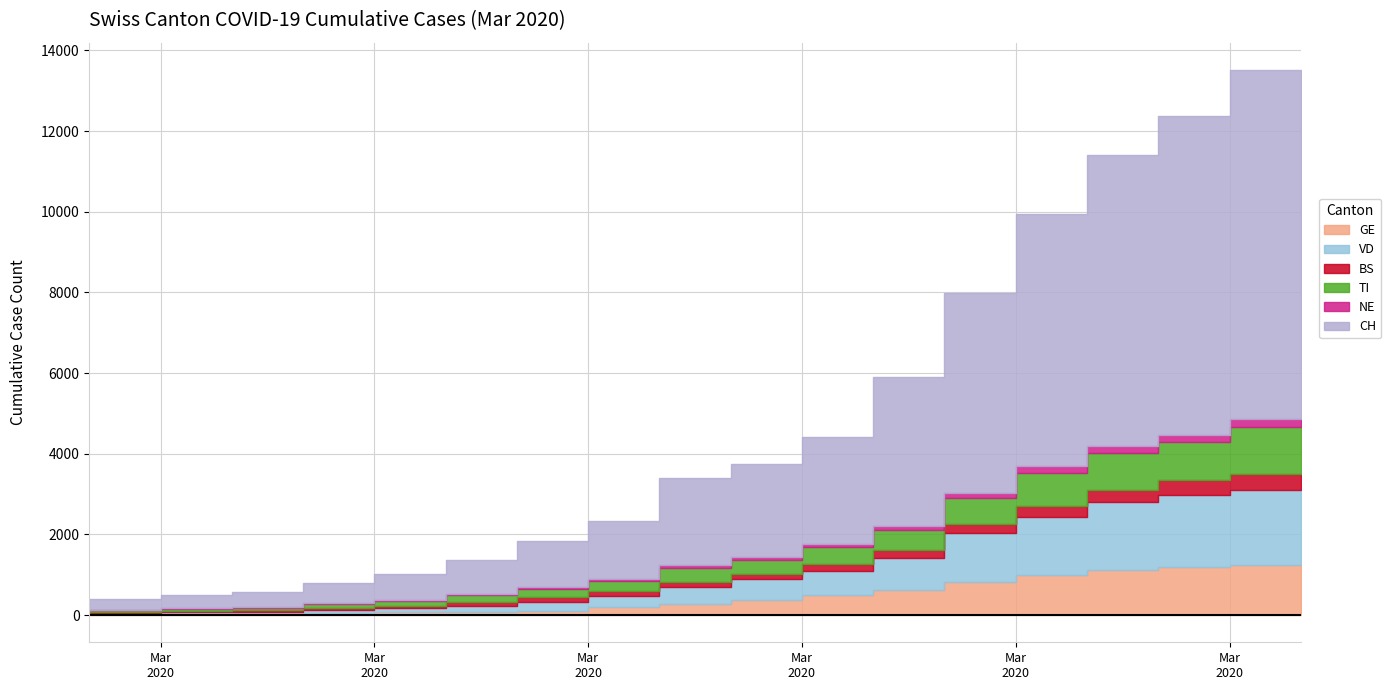

Does the chart display data point markers on the line(s)?

No